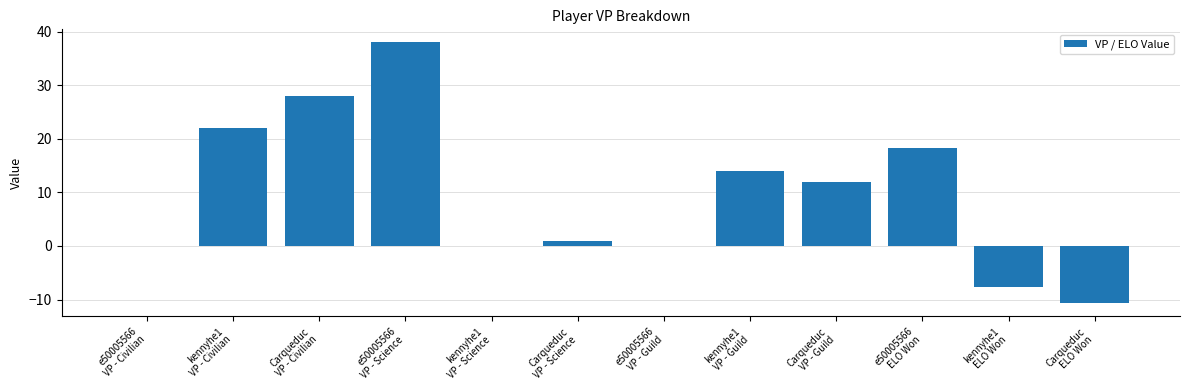

Reading left to right, what are all the values shown in this chart?

e50005566
VP - Civilian=0.0	kennyhe1
VP - Civilian=22.0	Carqueduc
VP - Civilian=28.0	e50005566
VP - Science=38.0	kennyhe1
VP - Science=0.0	Carqueduc
VP - Science=1.0	e50005566
VP - Guild=0.0	kennyhe1
VP - Guild=14.0	Carqueduc
VP - Guild=12.0	e50005566
ELO Won=18.3	kennyhe1
ELO Won=-7.6	Carqueduc
ELO Won=-10.7